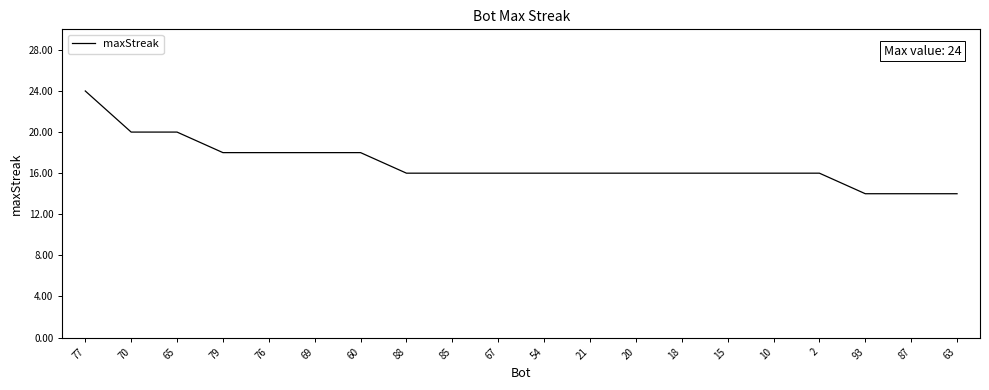

What position from the right is 93?

3